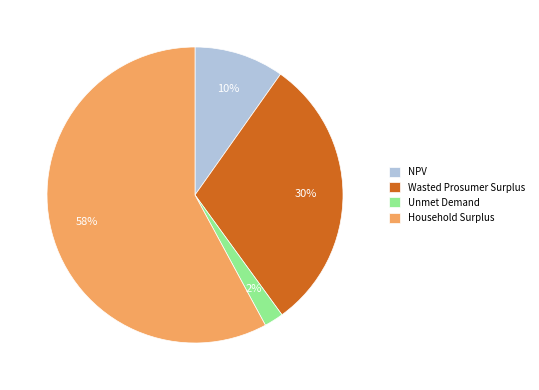

The Unmet Demand slice represents 17% of the pie. True or false?

False